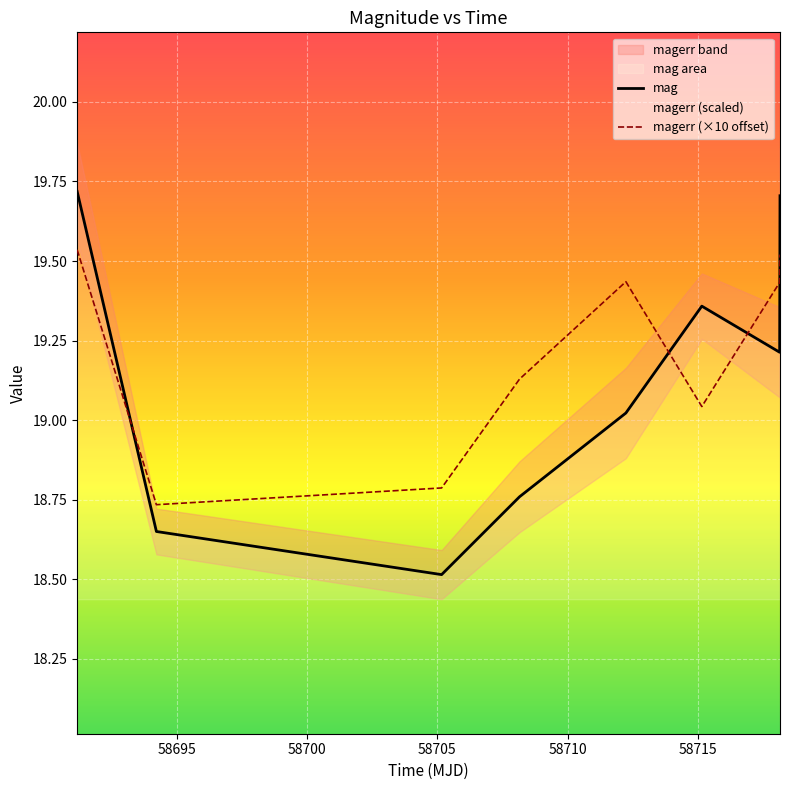

What is the greatest value displayed?

19.7